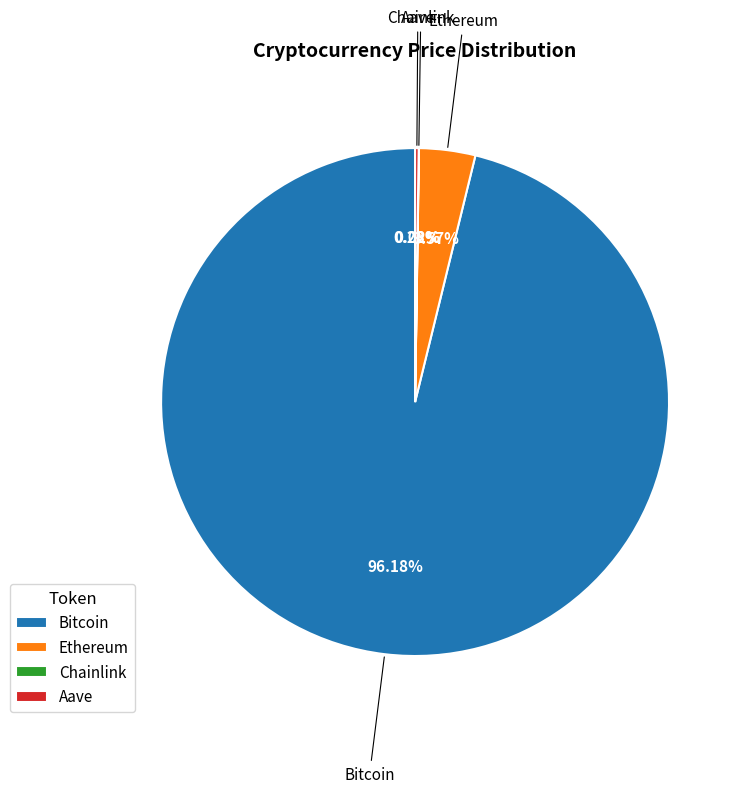

What is the largest slice in the pie chart?

Bitcoin